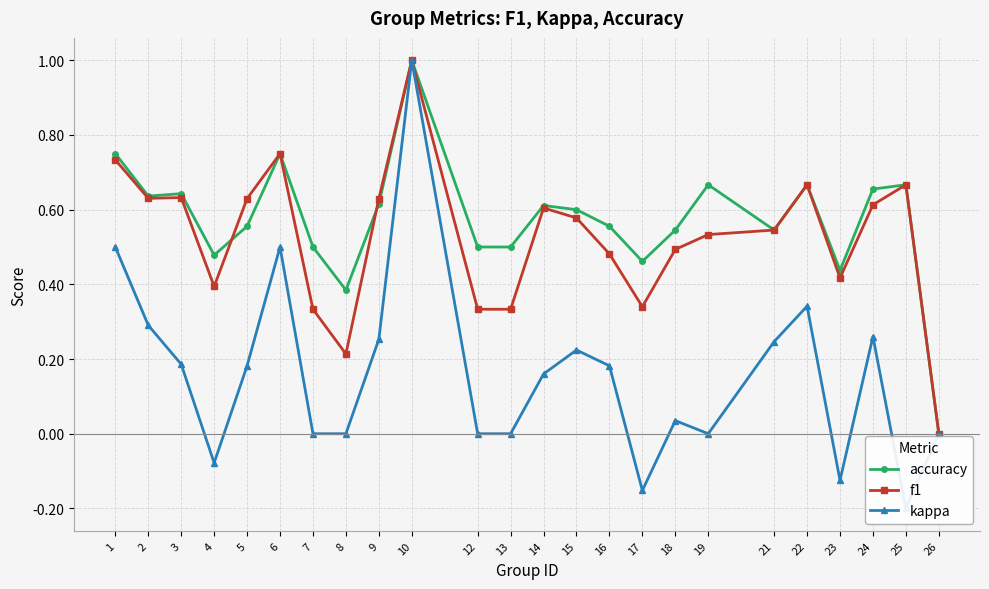

How many values in the kappa series are below 0?

4